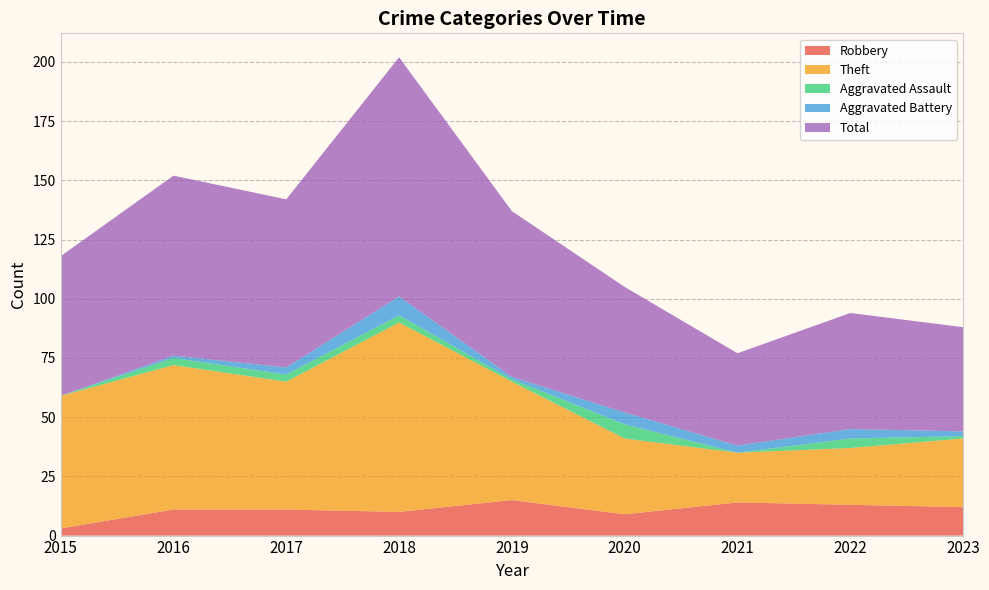

Reading left to right, extract all data points from this chart.

Robbery: 3	11	11	10	15	9	14	13	12
Theft: 56	61	54	80	50	32	21	24	29
Aggravated Assault: 0	3	3	3	1	6	0	4	1
Aggravated Battery: 0	1	3	8	1	5	3	4	2
Total: 59	76	71	101	70	53	39	49	44